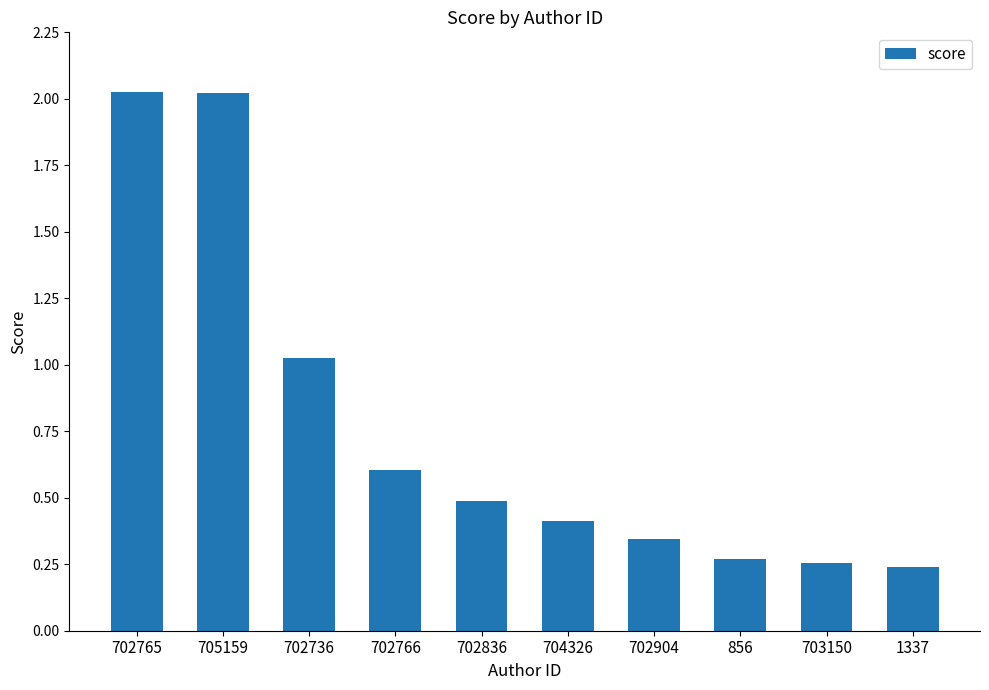

What is the difference between the maximum and minimum values?

1.8